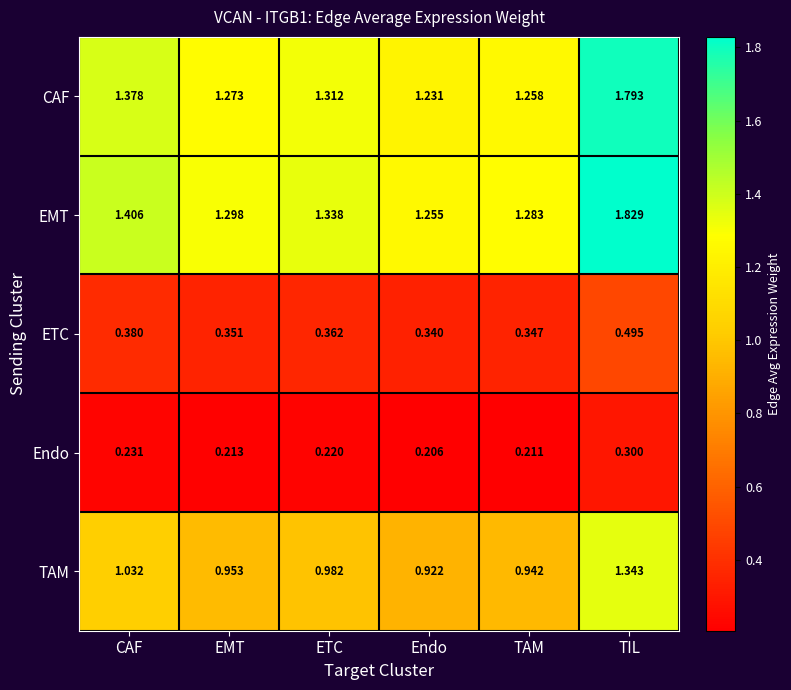

Which category has the highest value in the CAF series?

TIL